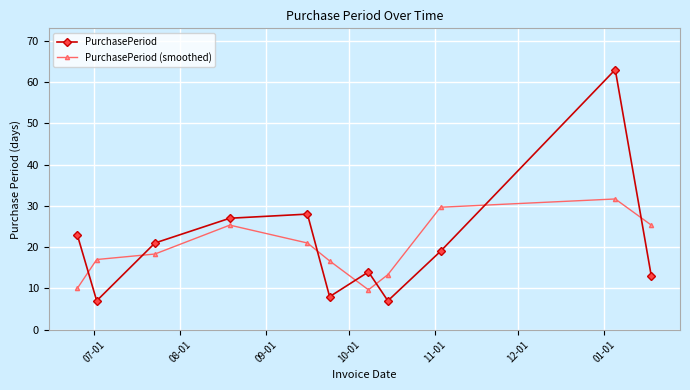

What is the difference between the maximum and second lowest values in the PurchasePeriod (smoothed) series?

21.7